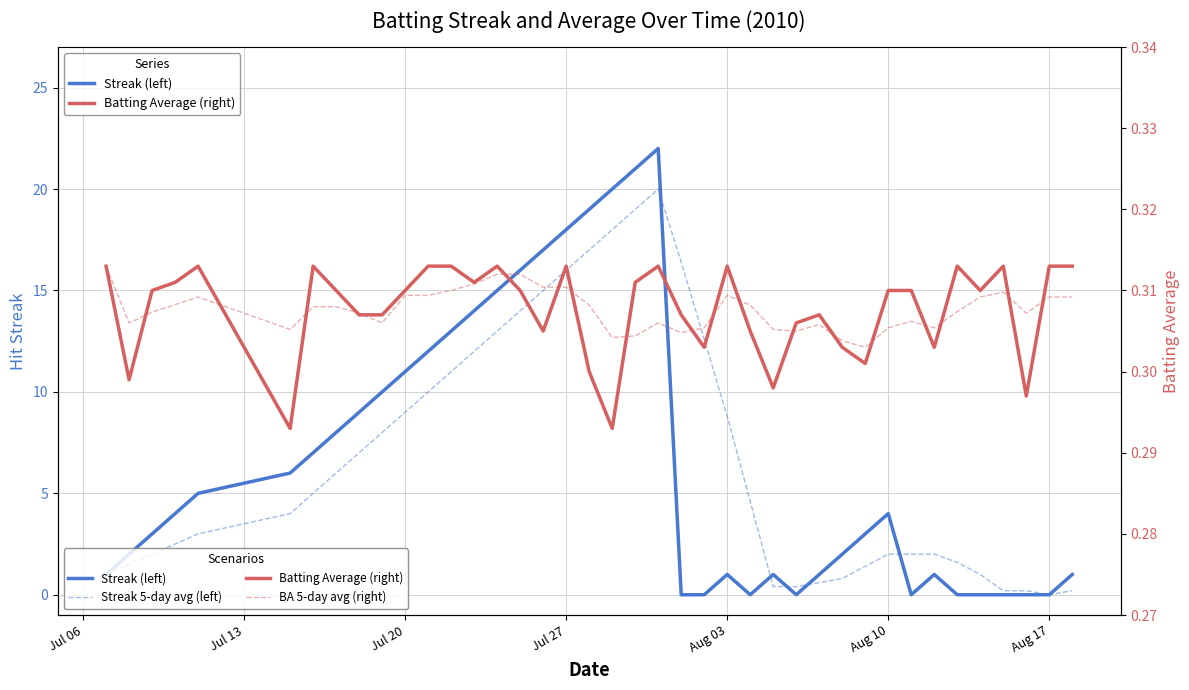

Is it true that Streak (left) equals 0.4 at 28?

False